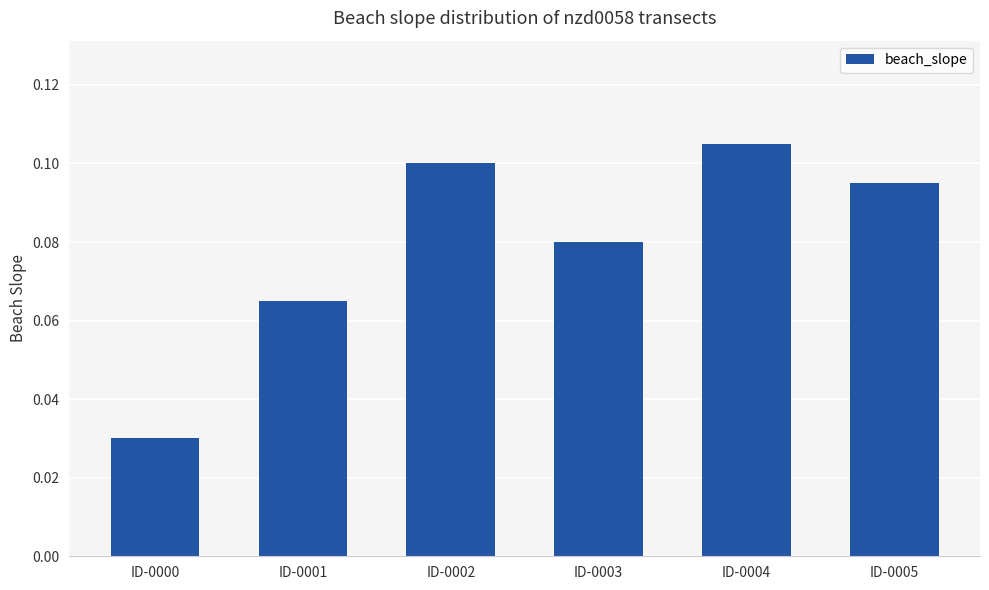

What is the sum of all values?

0.5